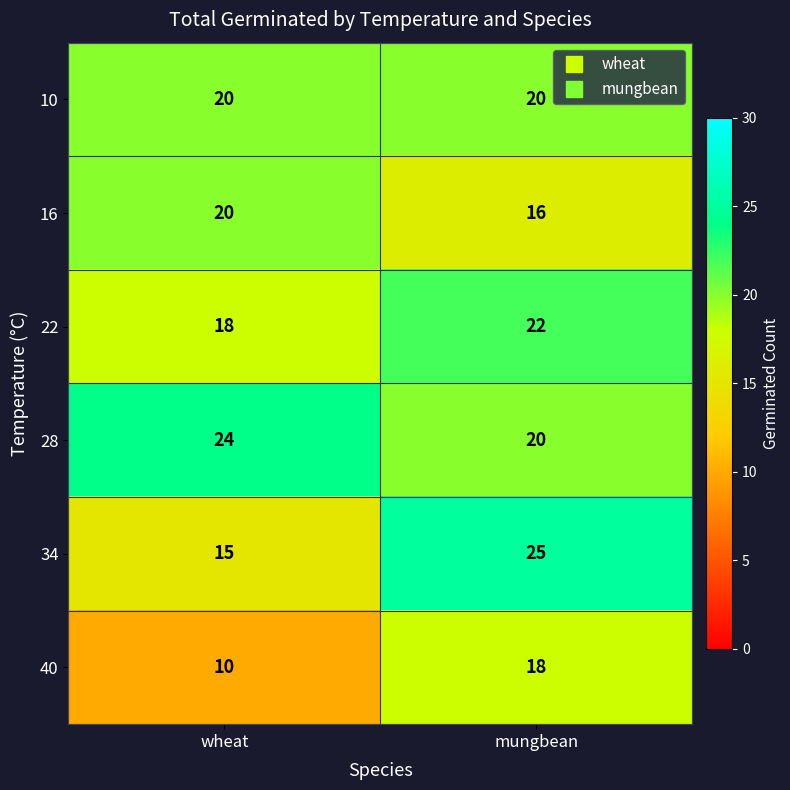

At which label is 40 closest to 14?

wheat